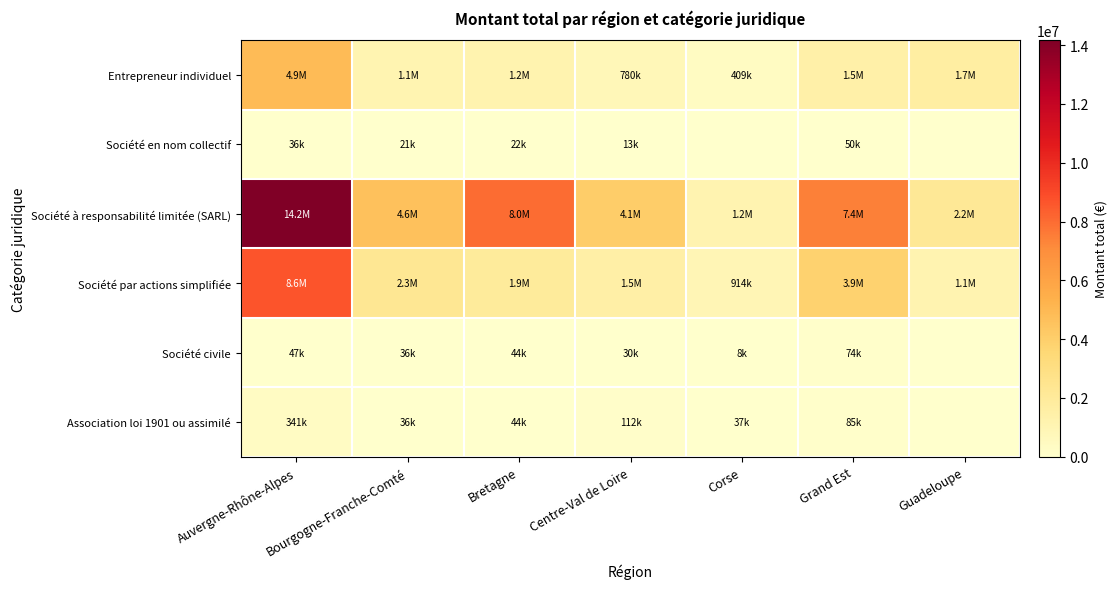

Which series changed the most between Centre-Val de Loire and Guadeloupe?

Société à responsabilité limitée (SARL)